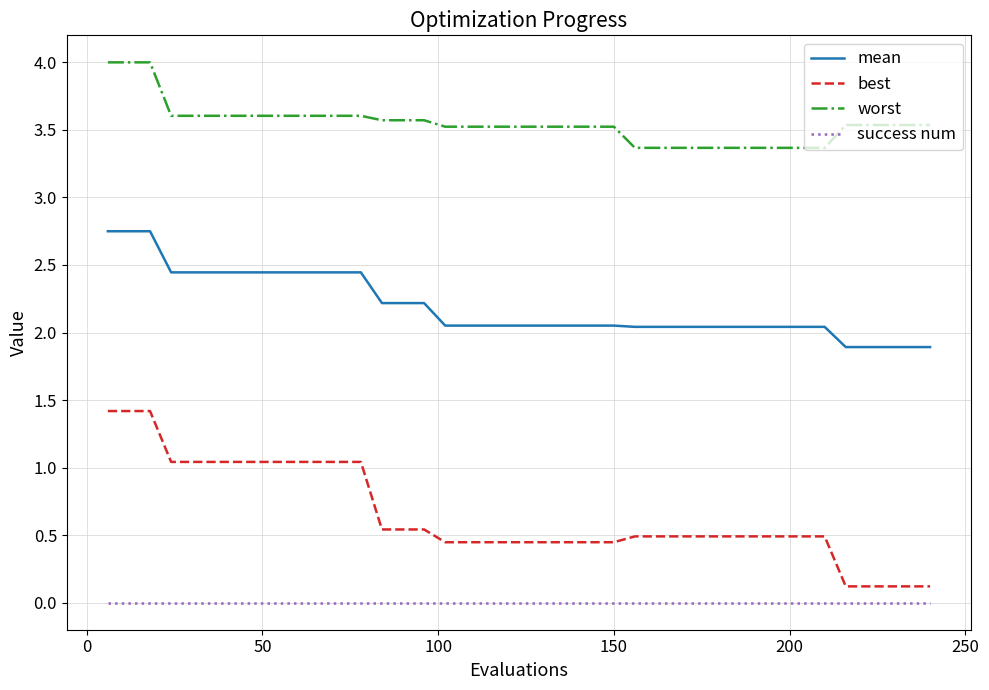

True or false: best and success num cross at least once.

False